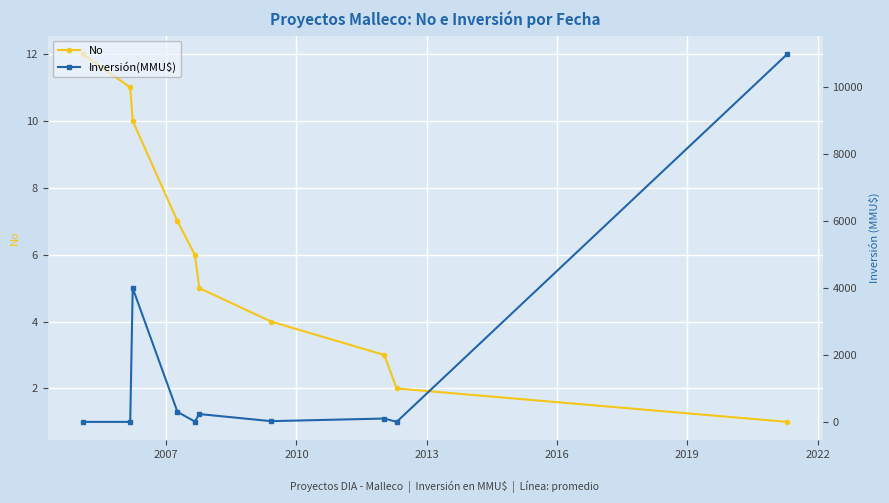

What is the highest value of the No series?

12